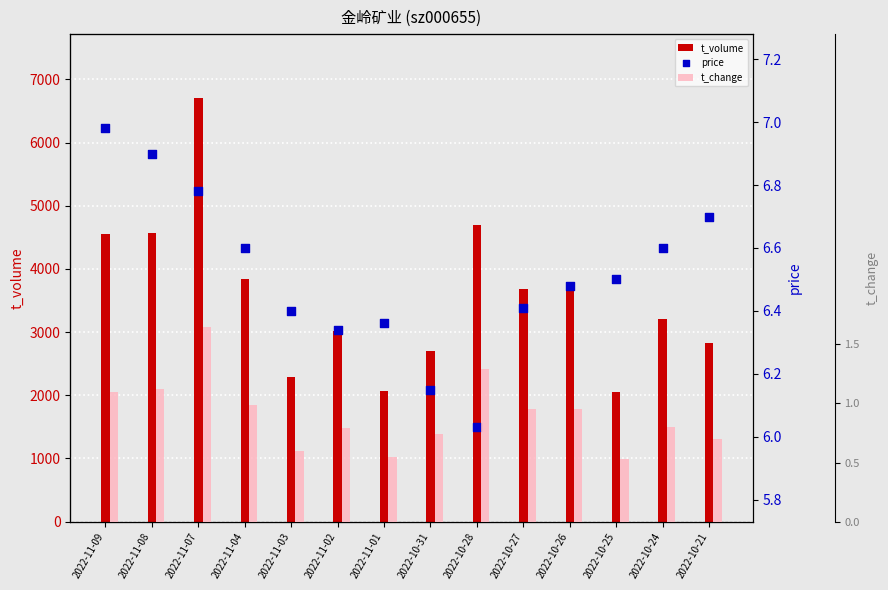

At which category is the sum across all series the highest?

2022-11-07